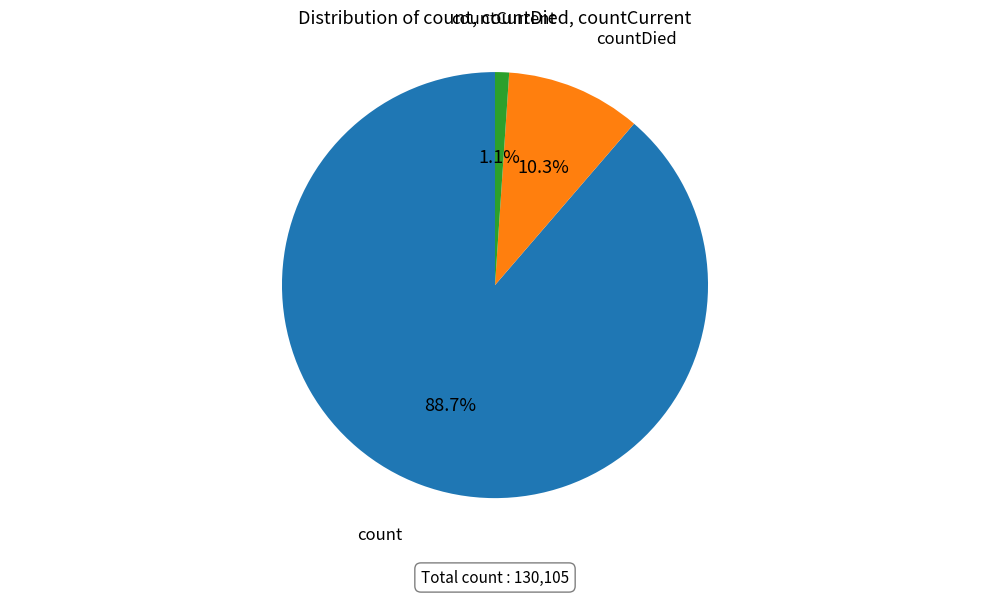

Is there any slice that represents more than half of the pie?

Yes